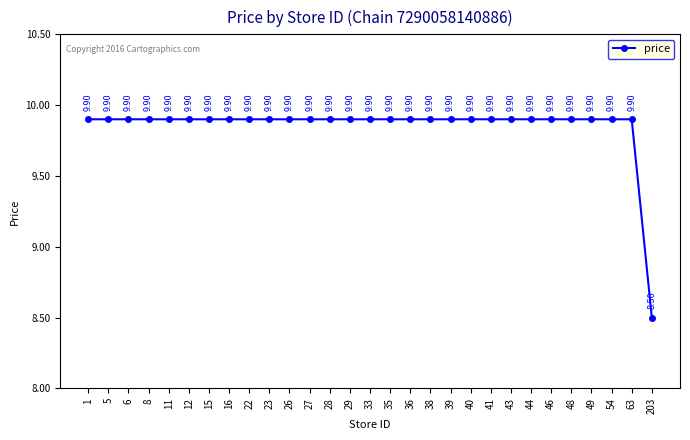

What is the change in value from 22 to 203?

-1.4